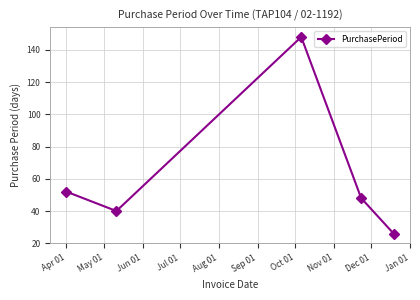

How many points are higher than both their immediate neighbors (excluding endpoints)?

1